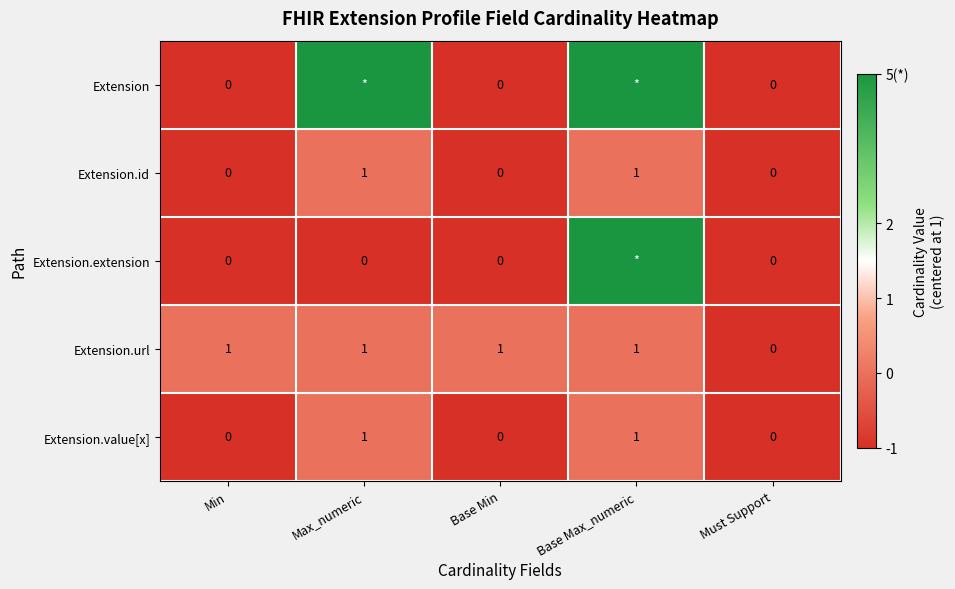

How many series are shown in this chart?

5